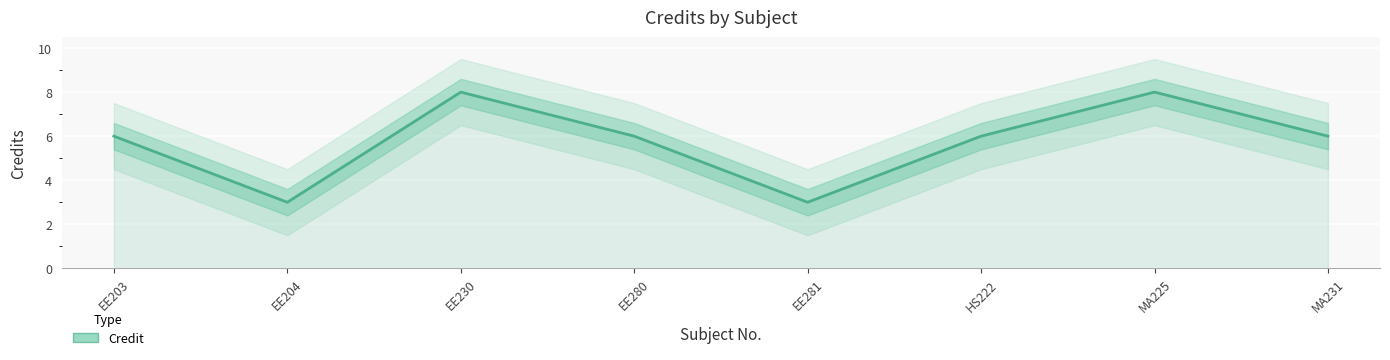

What is the smallest value displayed?

3